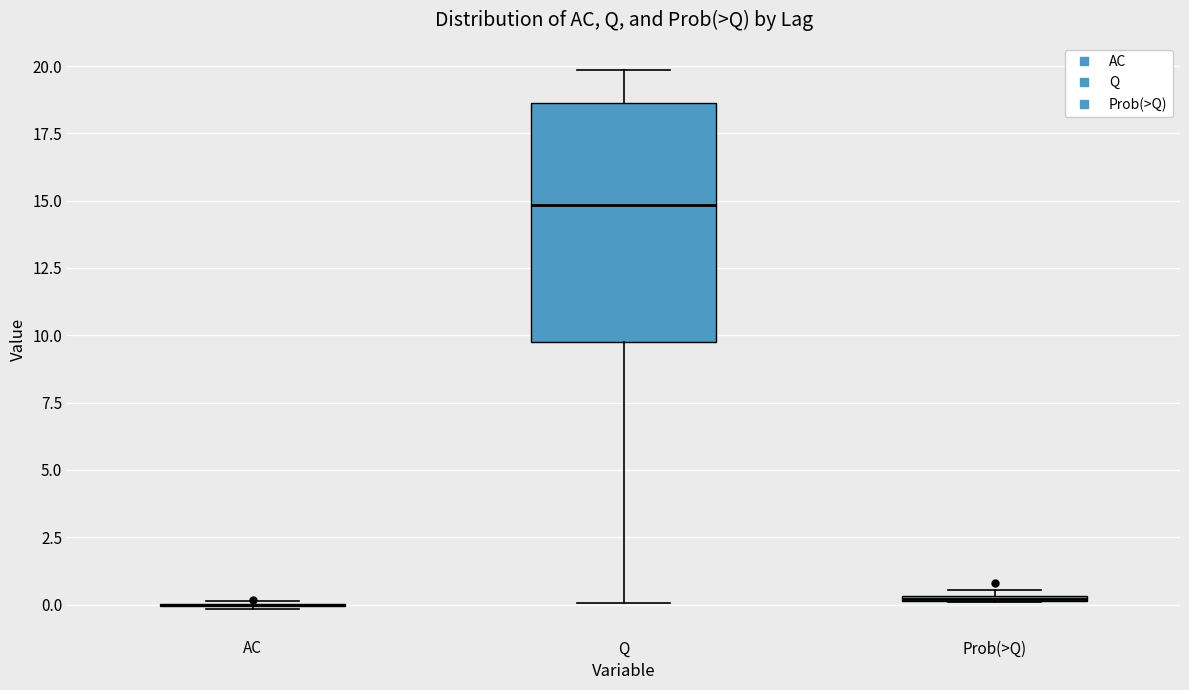

Which box is the tallest, from its lower edge to its upper edge?

Q